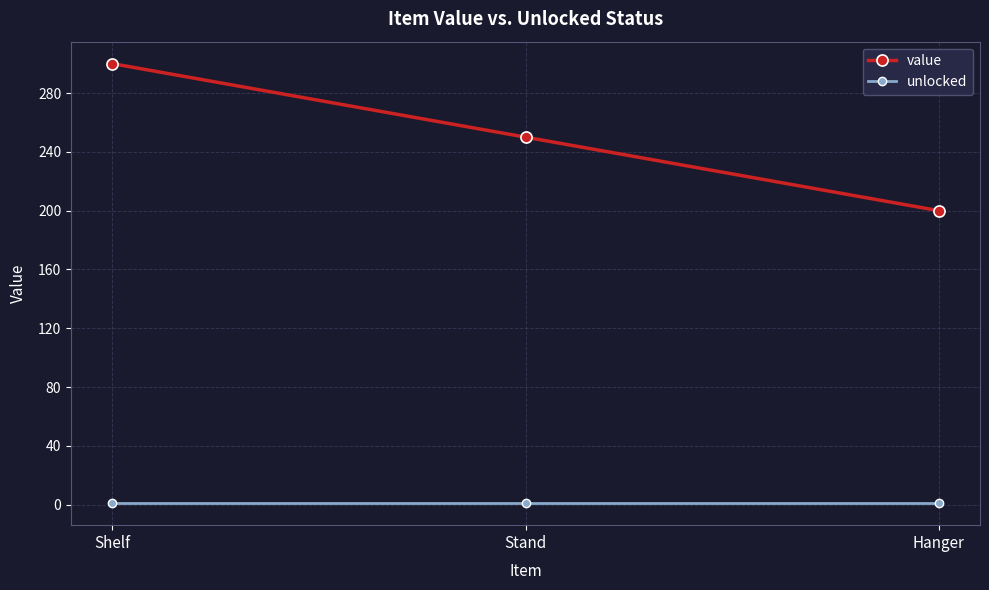

Is the value of value at Stand greater than the value of unlocked at Hanger?

Yes